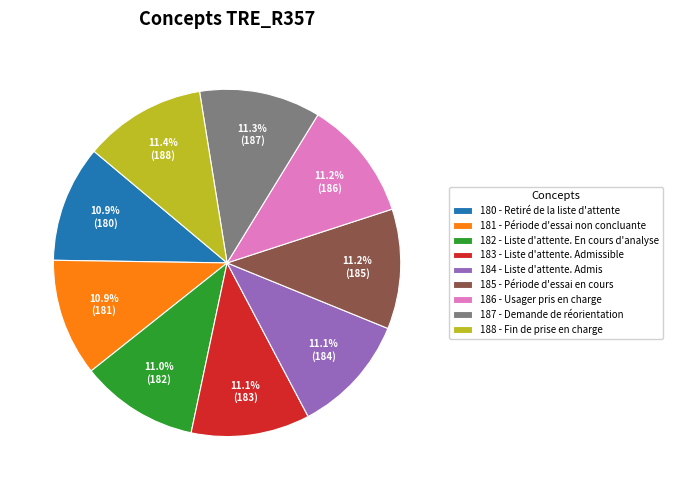

What is the ratio of the value at 183 - Liste d'attente. Admissible to the value at 184 - Liste d'attente. Admis?

1.0